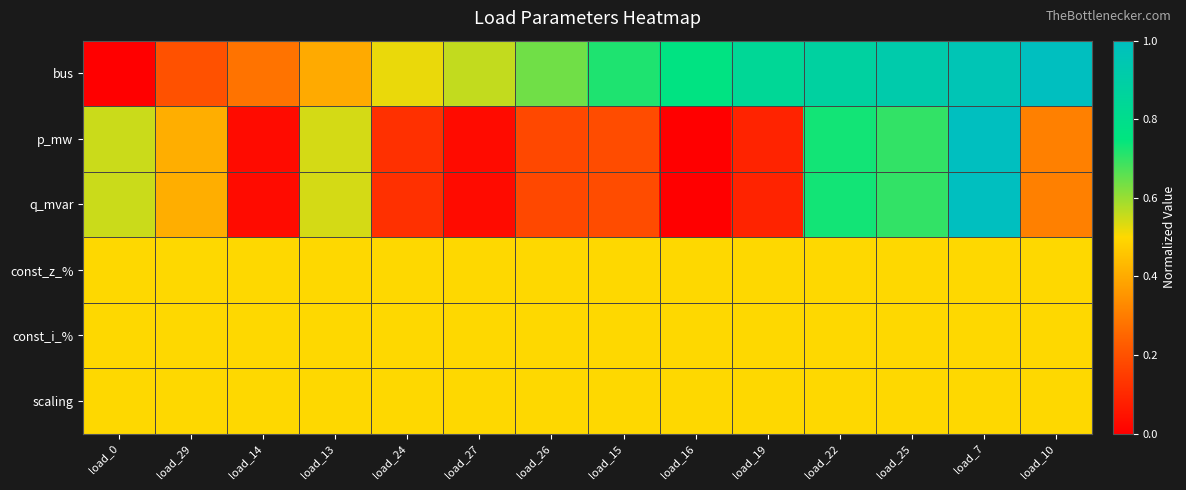

Count the number of categories in the chart.

14